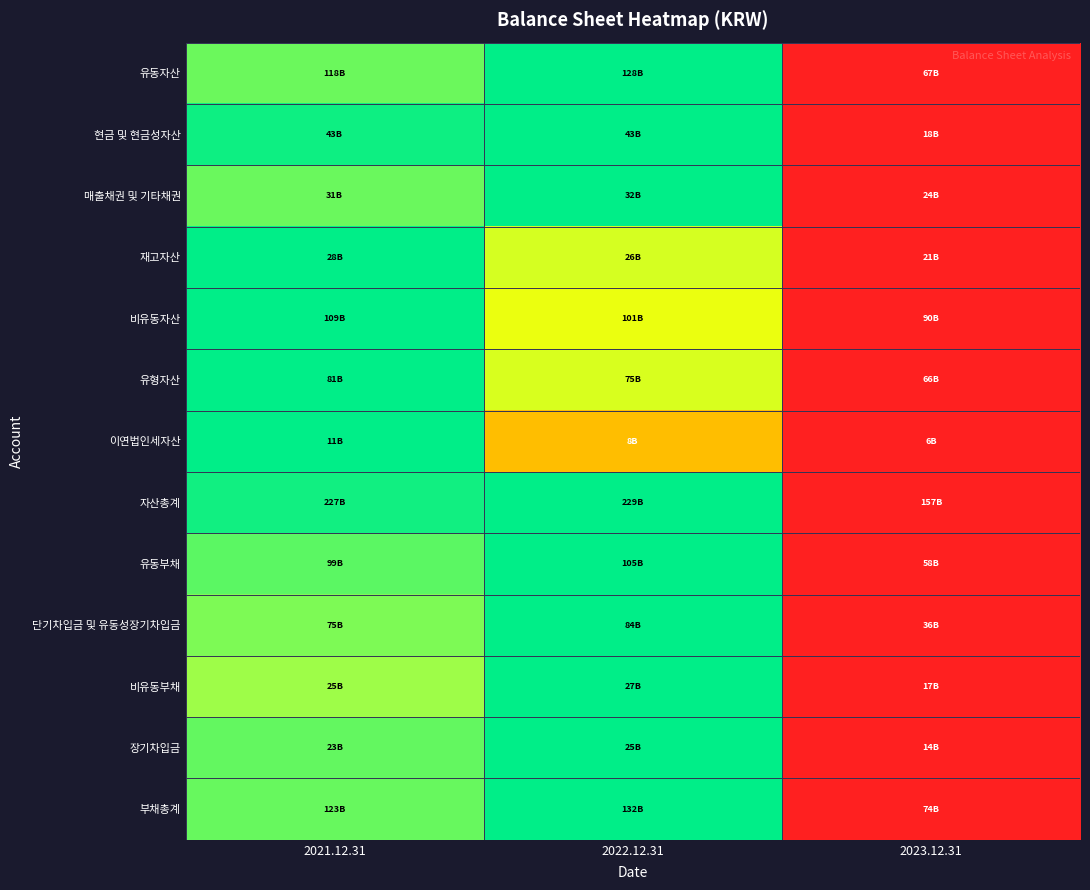

Reading right to left, list all the values displayed in this chart.

유동자산: 2023.12.31=0.0	2022.12.31=1.0	2021.12.31=0.8
현금 및 현금성자산: 2023.12.31=0.0	2022.12.31=1.0	2021.12.31=1.0
매출채권 및 기타채권: 2023.12.31=0.0	2022.12.31=1.0	2021.12.31=0.8
재고자산: 2023.12.31=0.0	2022.12.31=0.6	2021.12.31=1.0
비유동자산: 2023.12.31=0.0	2022.12.31=0.6	2021.12.31=1.0
유형자산: 2023.12.31=0.0	2022.12.31=0.6	2021.12.31=1.0
이연법인세자산: 2023.12.31=0.0	2022.12.31=0.4	2021.12.31=1.0
자산총계: 2023.12.31=0.0	2022.12.31=1.0	2021.12.31=1.0
유동부채: 2023.12.31=0.0	2022.12.31=1.0	2021.12.31=0.9
단기차입금 및 유동성장기차입금: 2023.12.31=0.0	2022.12.31=1.0	2021.12.31=0.8
비유동부채: 2023.12.31=0.0	2022.12.31=1.0	2021.12.31=0.8
장기차입금: 2023.12.31=0.0	2022.12.31=1.0	2021.12.31=0.9
부채총계: 2023.12.31=0.0	2022.12.31=1.0	2021.12.31=0.8